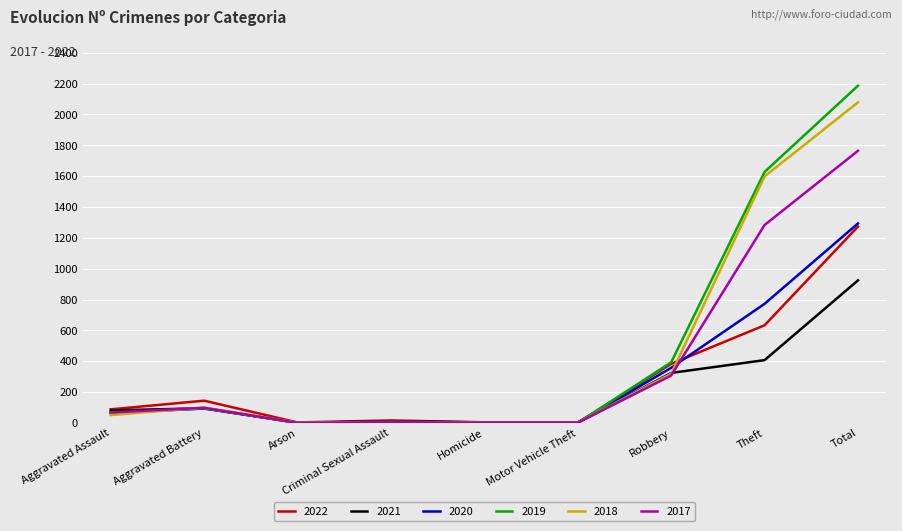

Is the value of 2017 at Criminal Sexual Assault greater than the value of 2019 at Aggravated Battery?

No